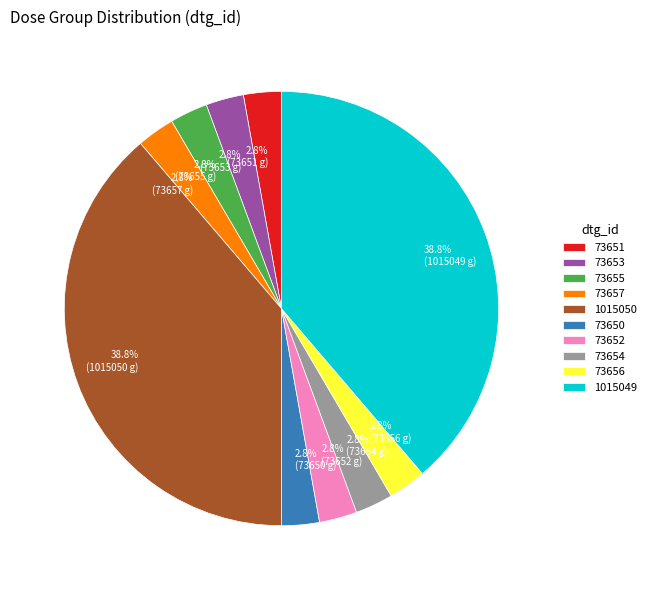

Does 73655 represent more than half of the total?

No